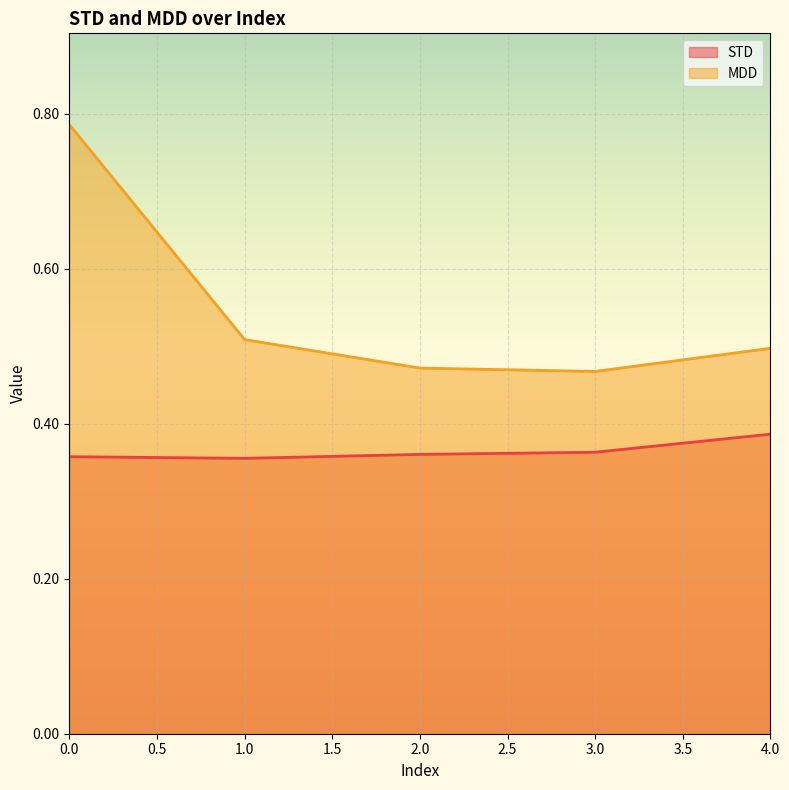

Is the value of STD at 1.0 greater than the value of MDD at 3.0?

No